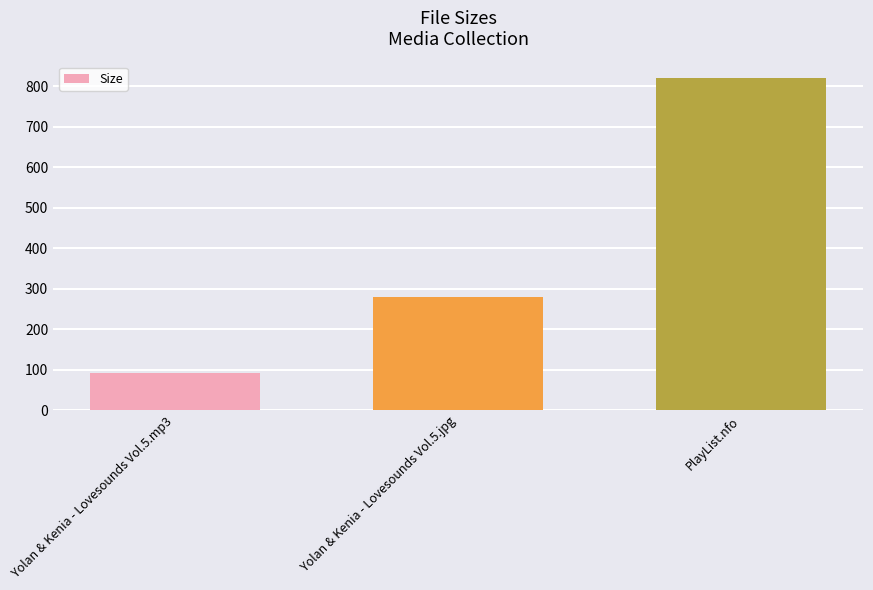

What is the change in value from Yolan & Kenia - Lovesounds Vol.5.mp3 to Yolan & Kenia - Lovesounds Vol.5.jpg?

+188.0